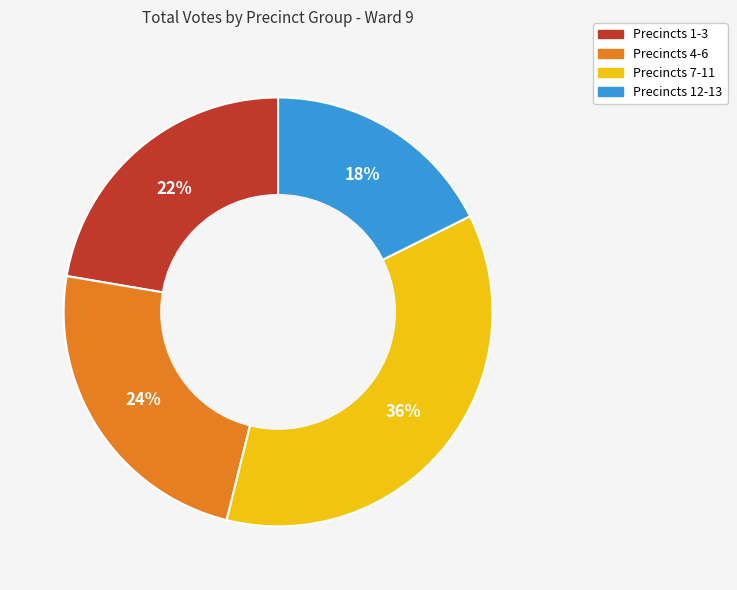

Does any single category account for the majority?

No